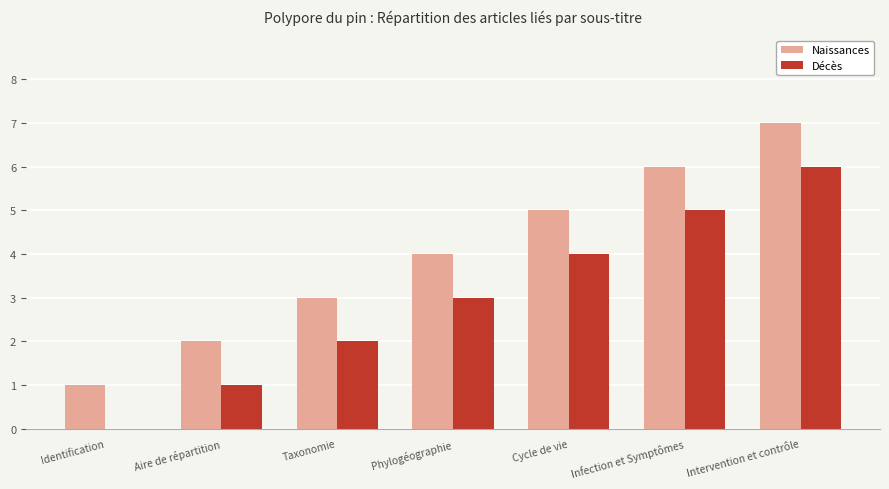

What is the sum of the Naissances values at Cycle de vie and Phylogéographie?

9